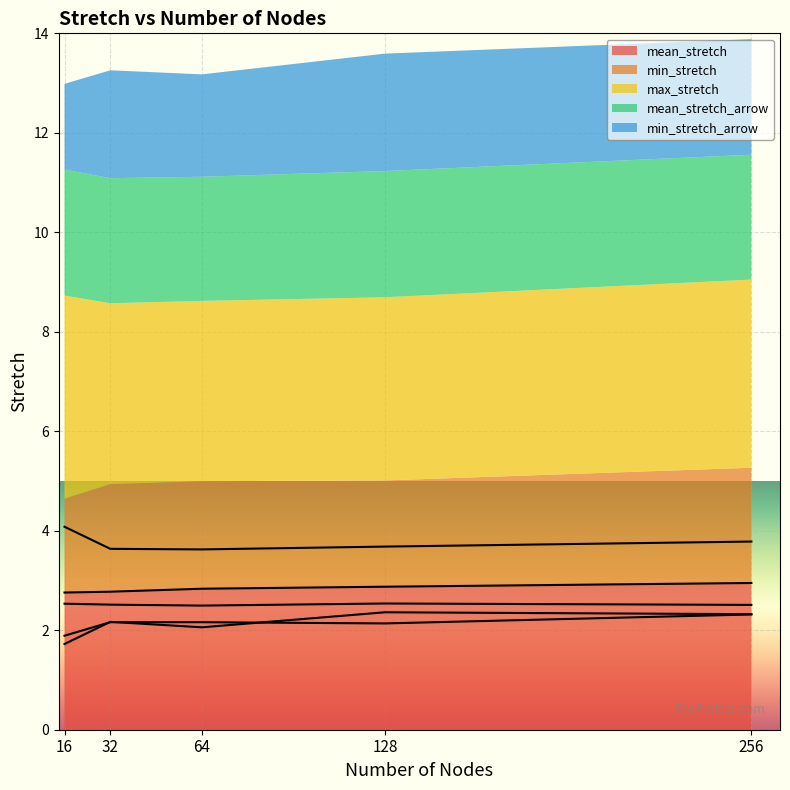

True or false: min_stretch and mean_stretch cross at least once.

False